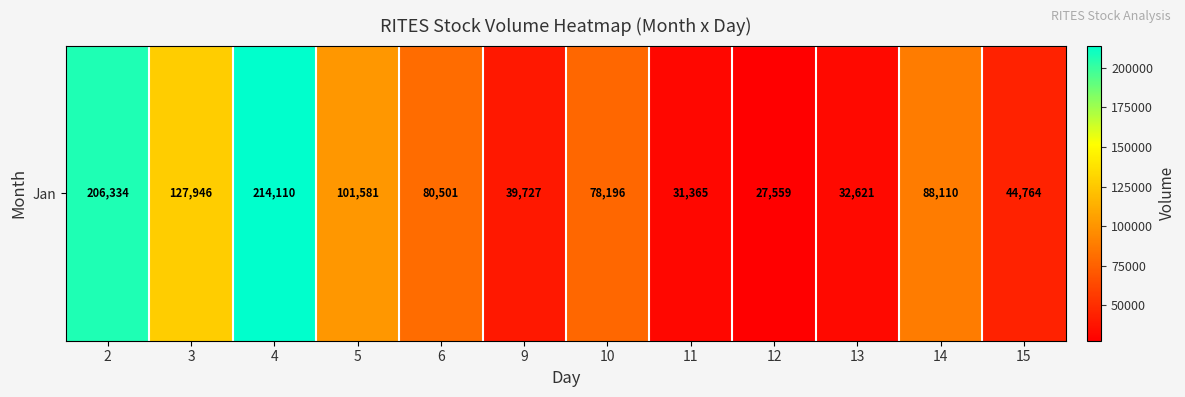

True or false: the data shows 27559 at 12.

True